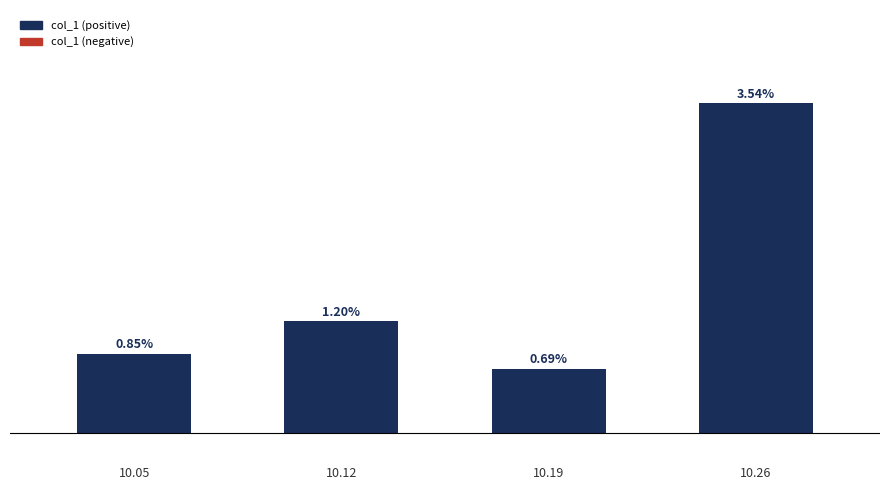

The chart shows a value of 0.0 at 10.26. True or false?

True